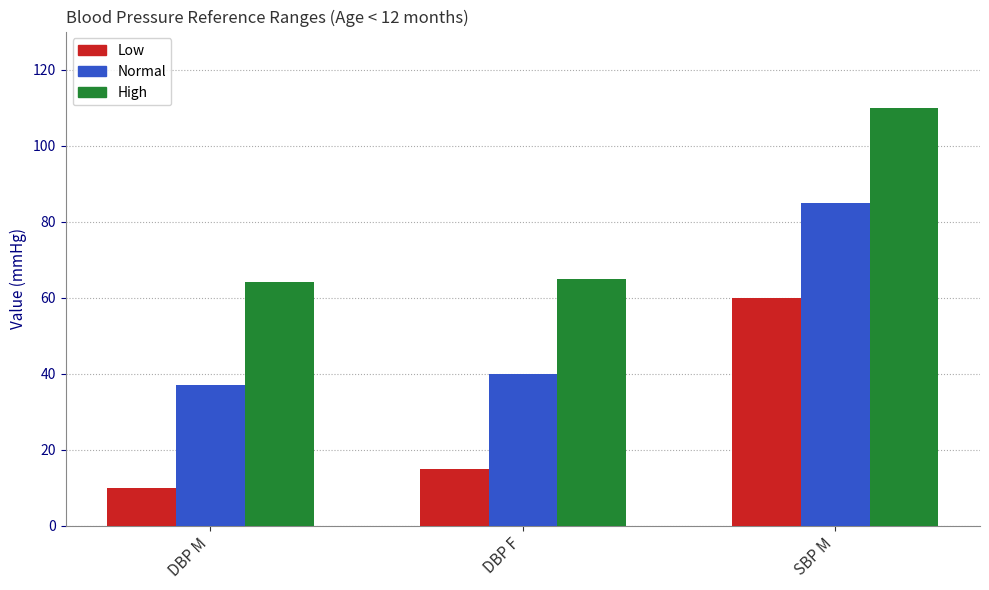

What is the minimum value for Low?

10